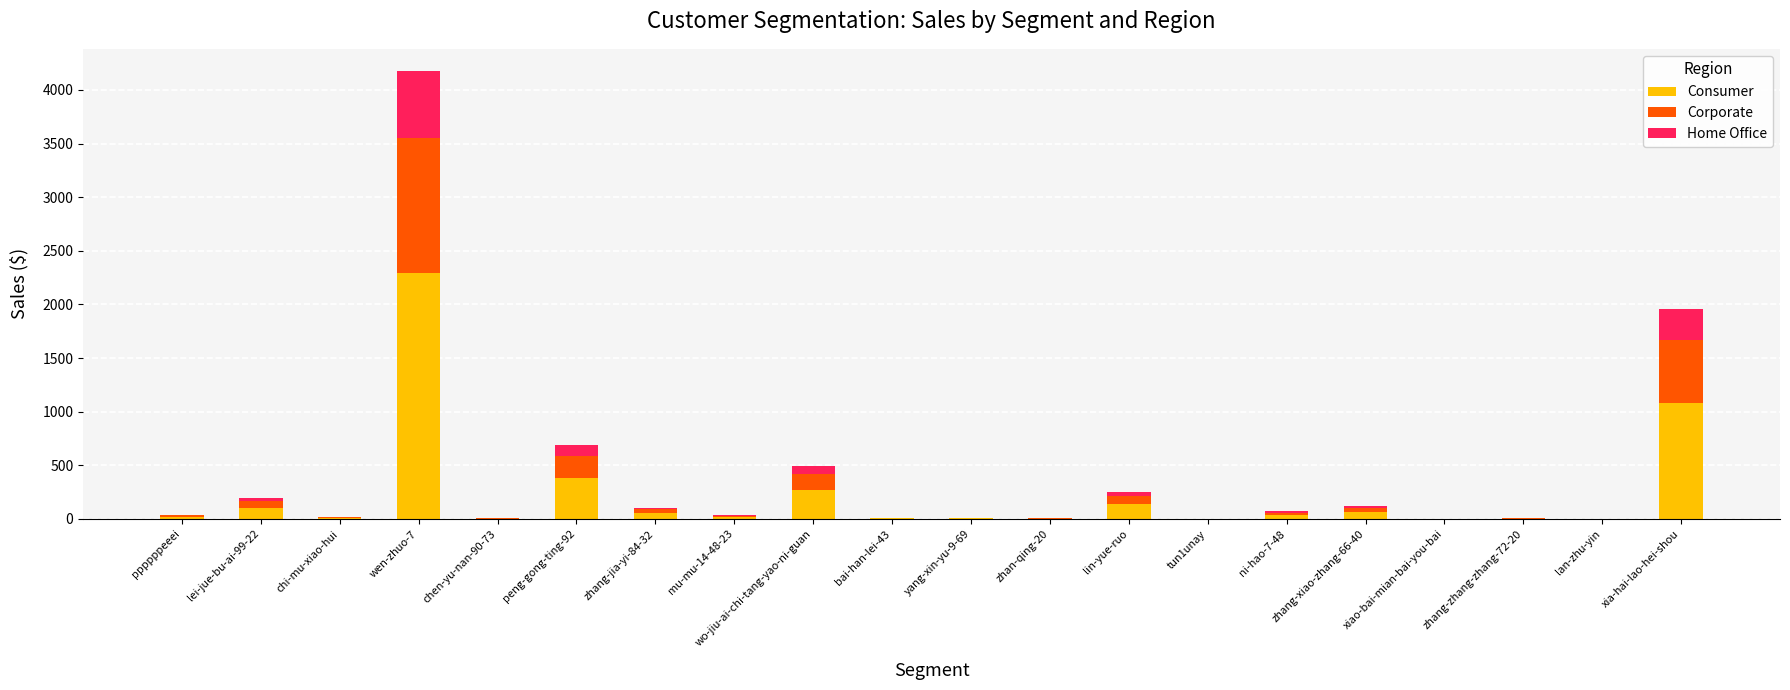

Is it true that Consumer equals 1 at xiao-bai-mian-bai-you-bai?

True